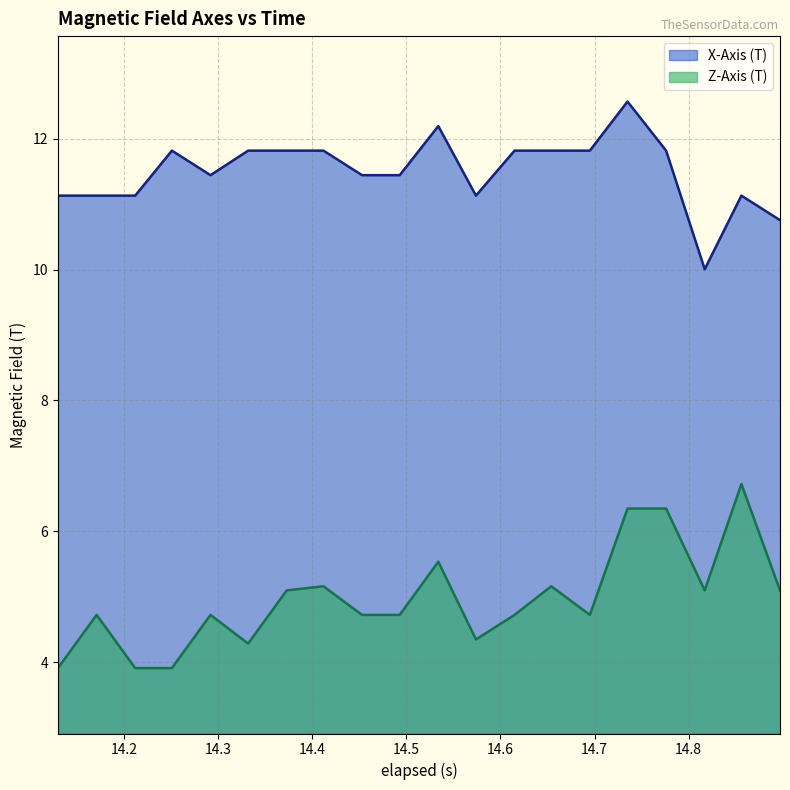

True or false: Z-Axis (T) and X-Axis (T) cross at least once.

False